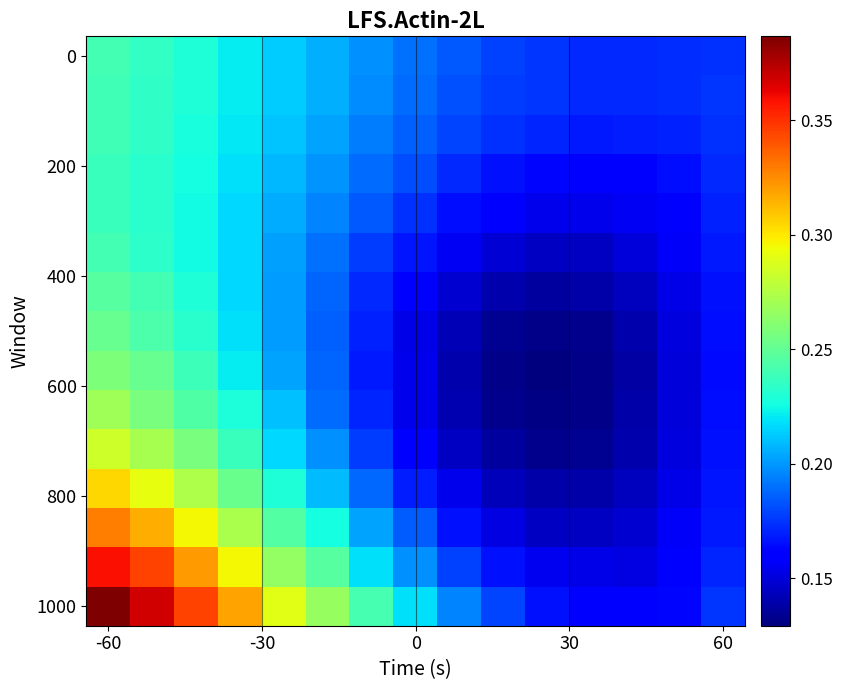

How many distinct data groups are displayed?

15